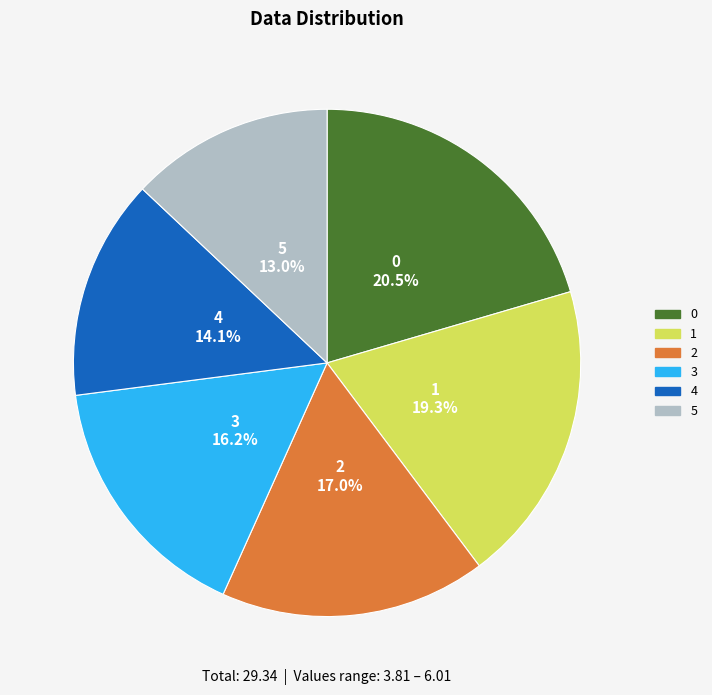

How many slices are in this pie chart?

6